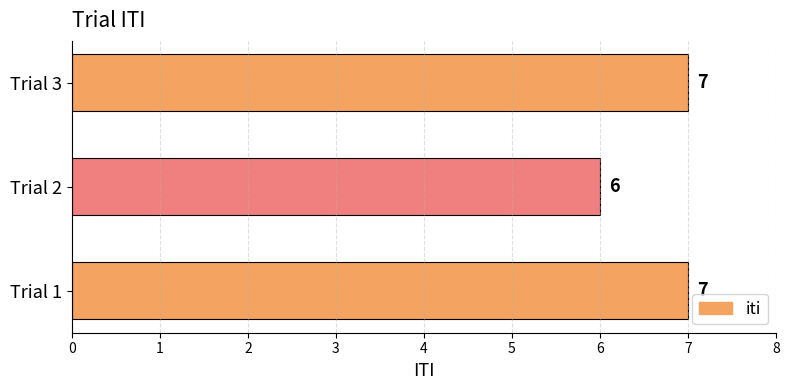

What is the sum of all values?

20